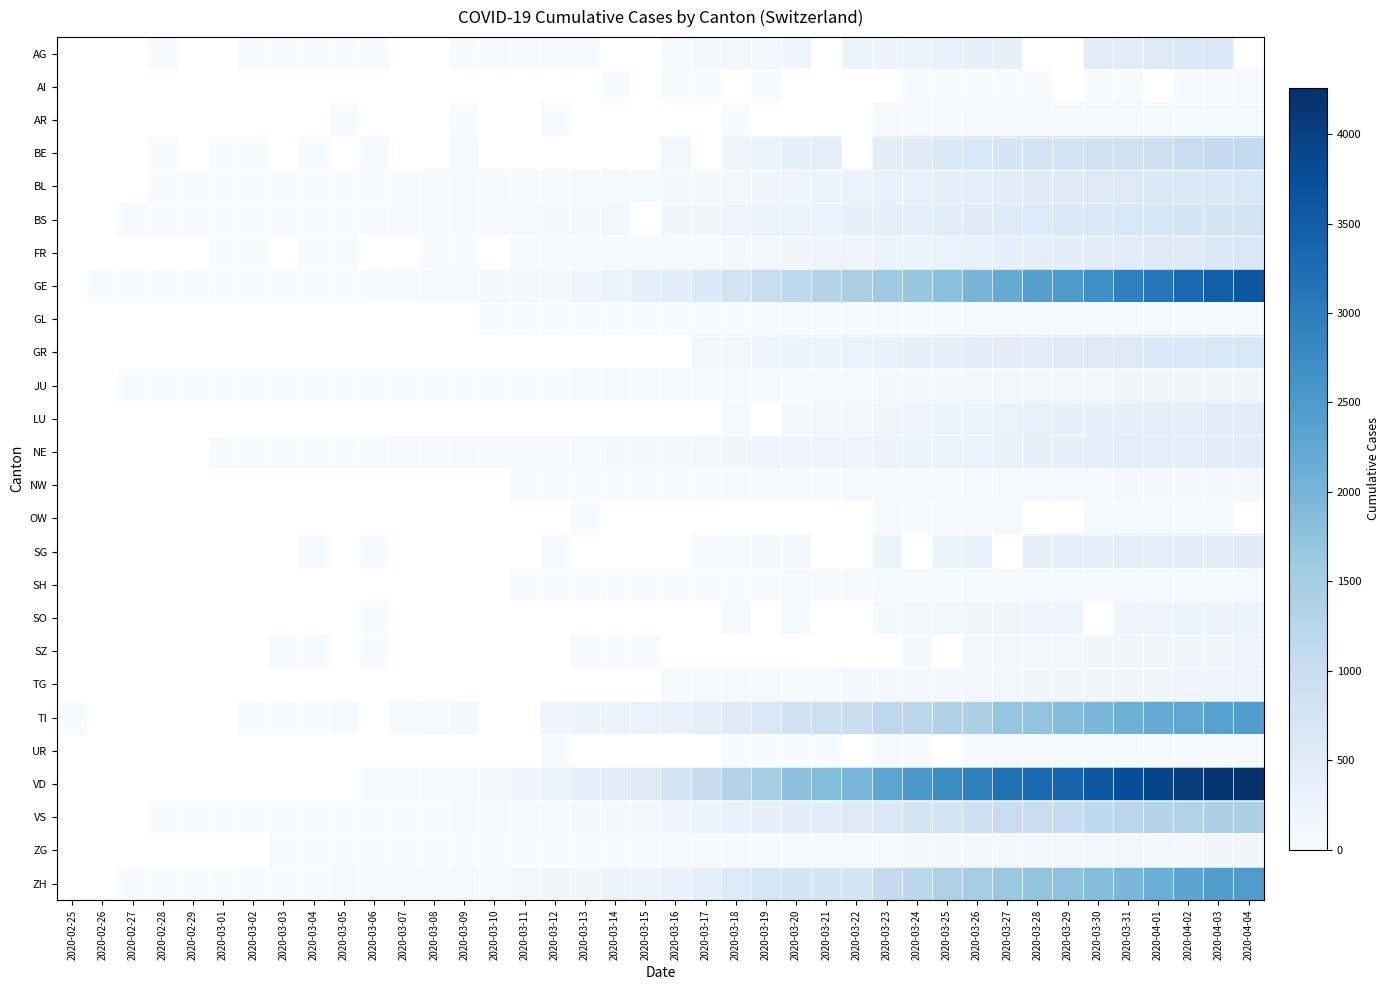

How many SO values are between 1 and 141?

7